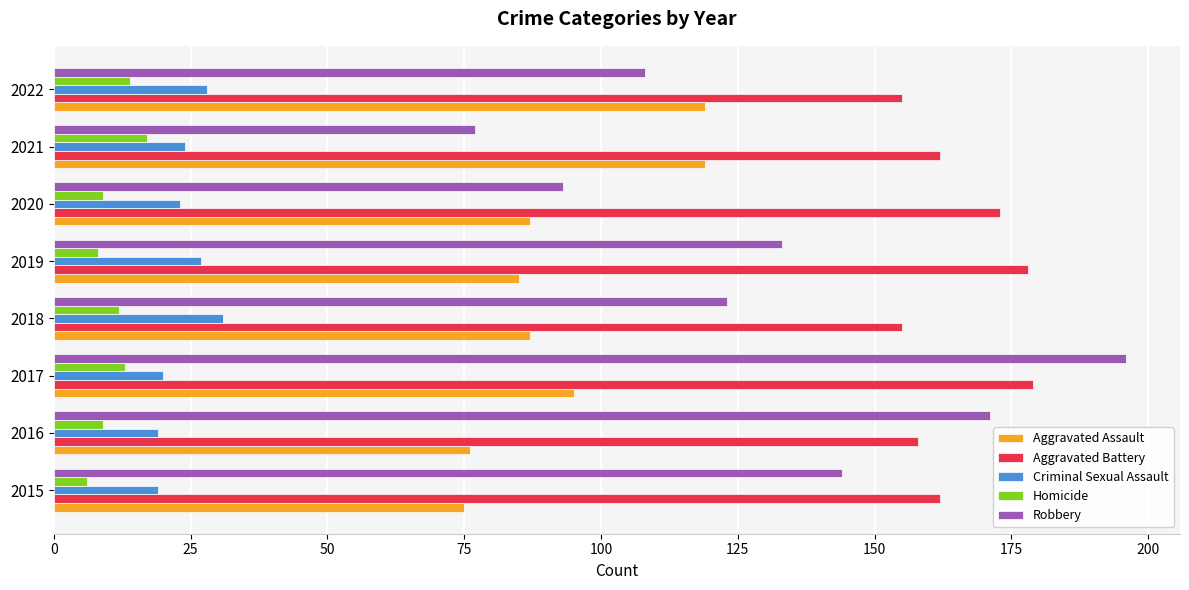

Is it true that Aggravated Battery equals 248 at 2022?

False